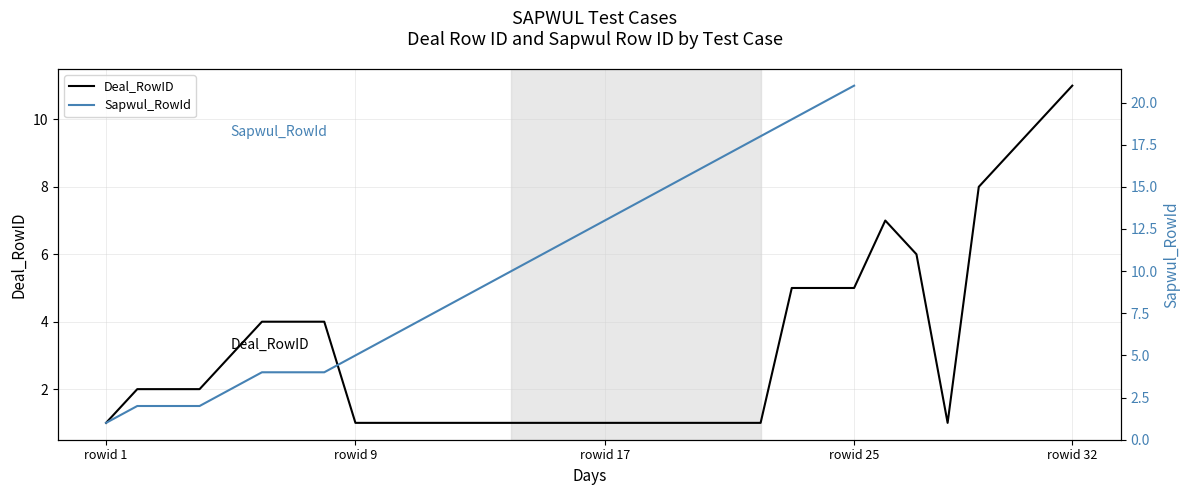

What is the maximum value for Deal_RowID?

11